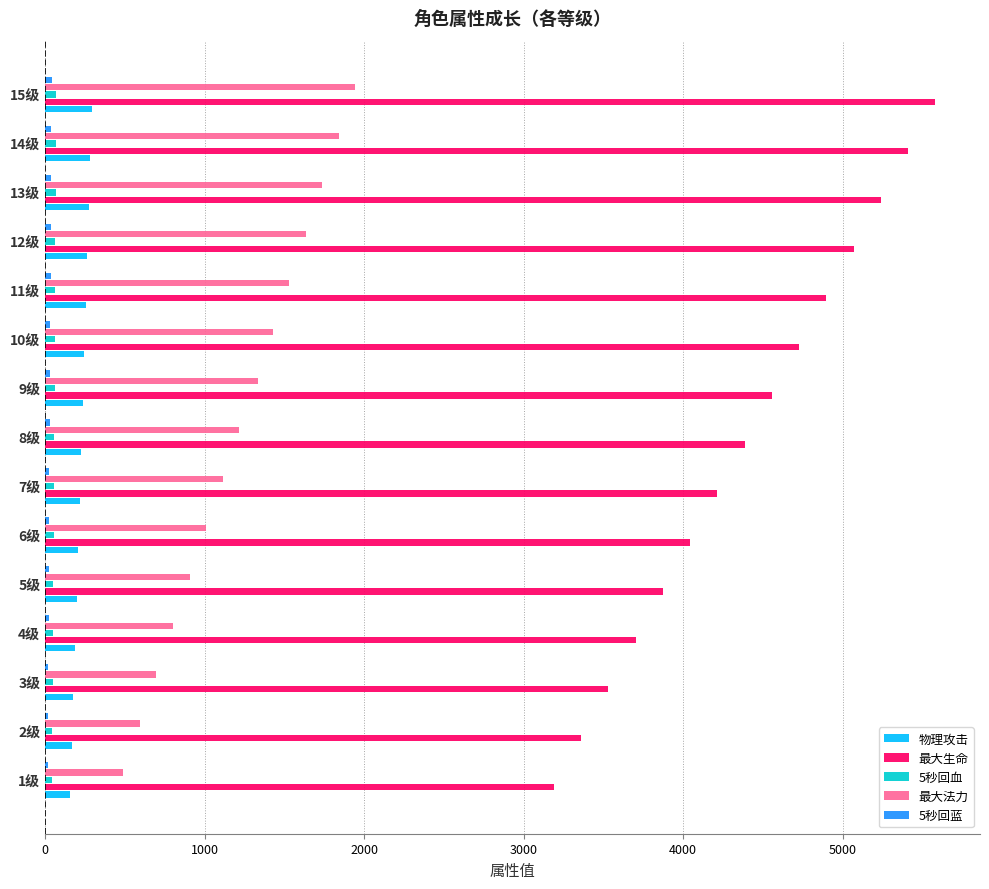

Which series has the largest total across all categories?

最大生命